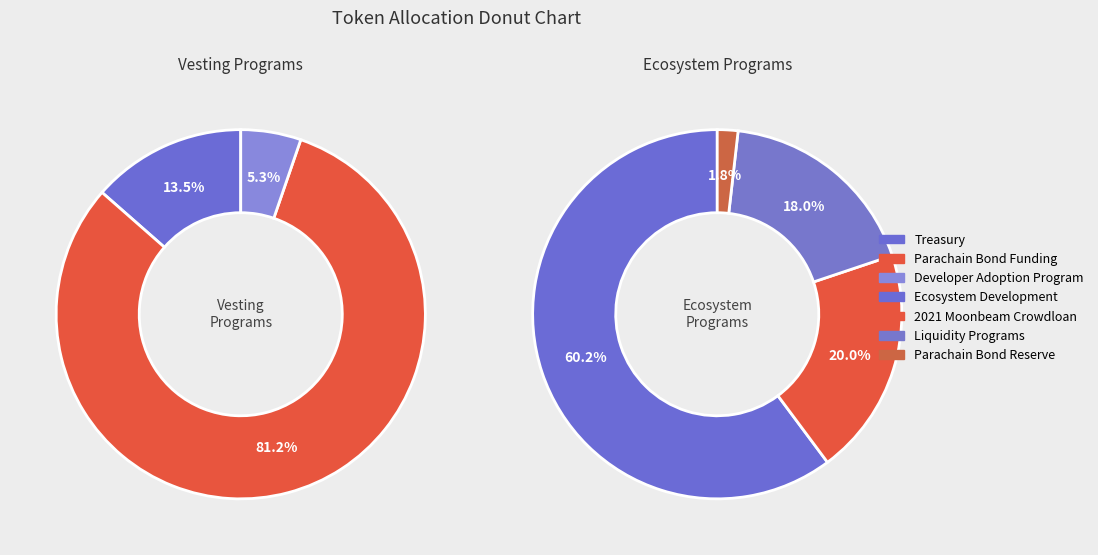

Count the number of slices in the pie.

7